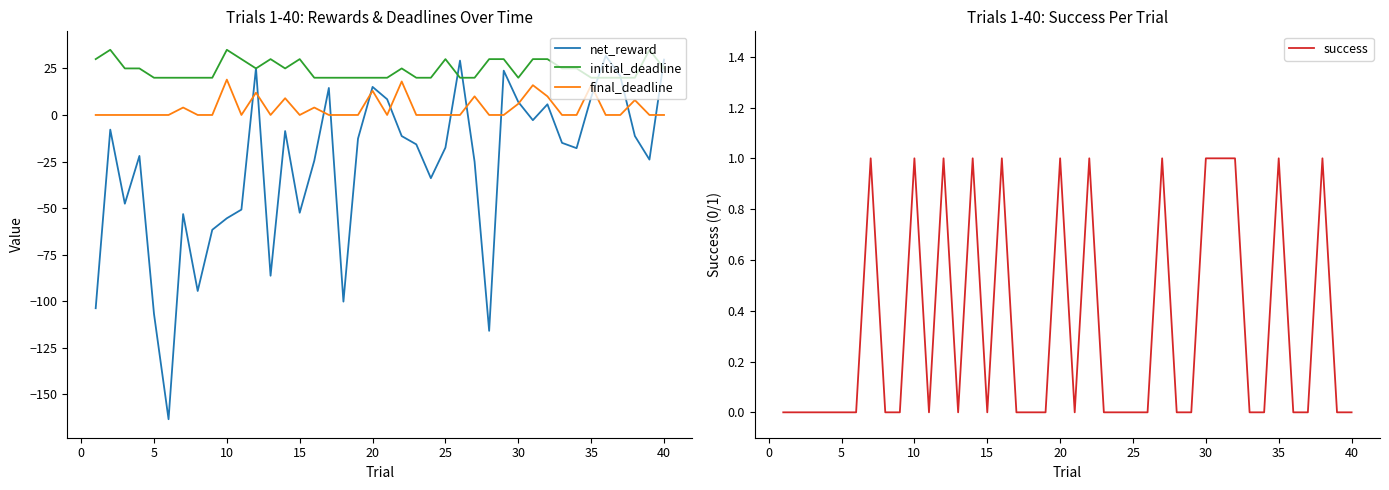

True or false: initial_deadline and final_deadline intersect in this chart.

False